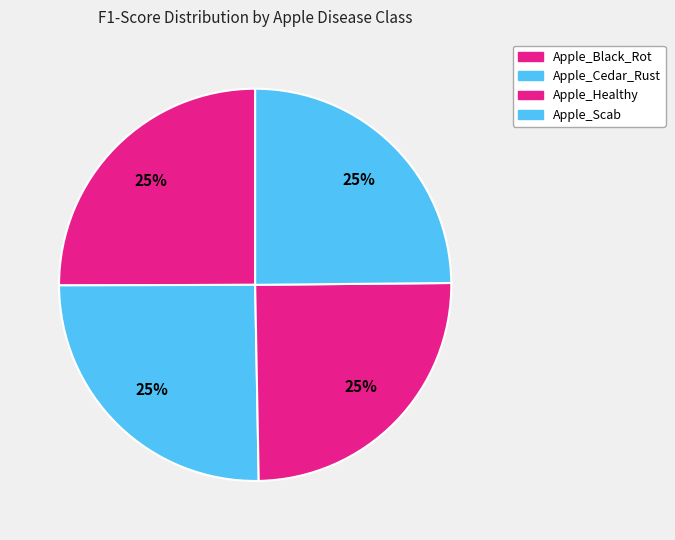

True or false: Apple_Healthy accounts for 17% of the total.

False